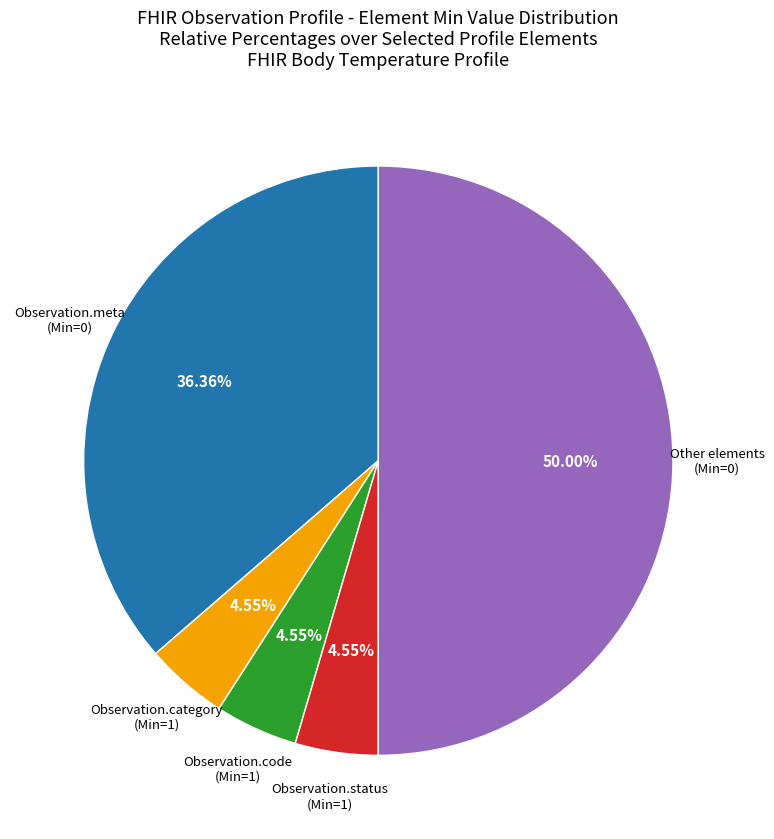

To the nearest percent, what is the average slice percentage?

20%